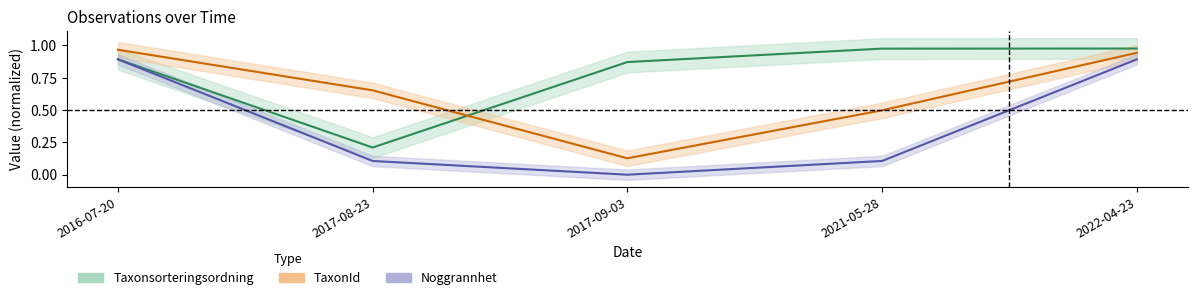

Reading right to left, transcribe all the data shown in this chart.

Taxonsorteringsordning: 2022-04-23=1.0	2021-05-28=1.0	2017-09-03=0.9	2017-08-23=0.2	2016-07-20=0.9
TaxonId: 2022-04-23=0.9	2021-05-28=0.5	2017-09-03=0.1	2017-08-23=0.7	2016-07-20=1.0
Noggrannhet: 2022-04-23=0.9	2021-05-28=0.1	2017-09-03=0.0	2017-08-23=0.1	2016-07-20=0.9